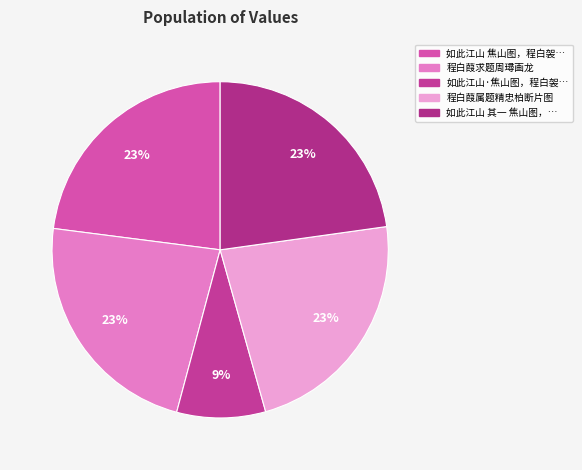

How many segments does this pie chart have?

5